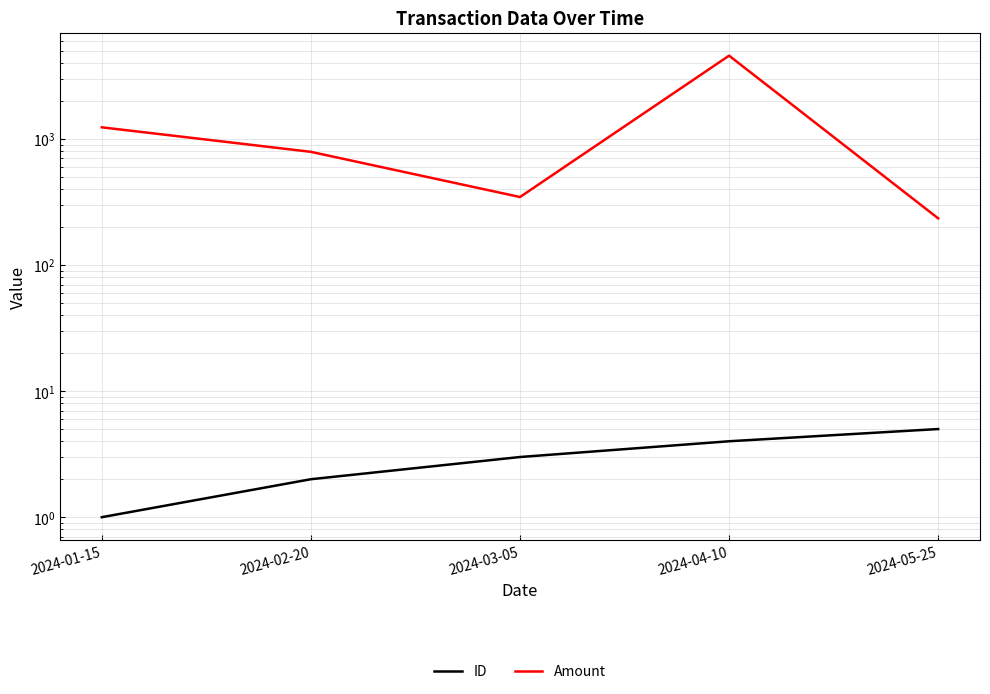

How many interior local valleys does the Amount series have?

1